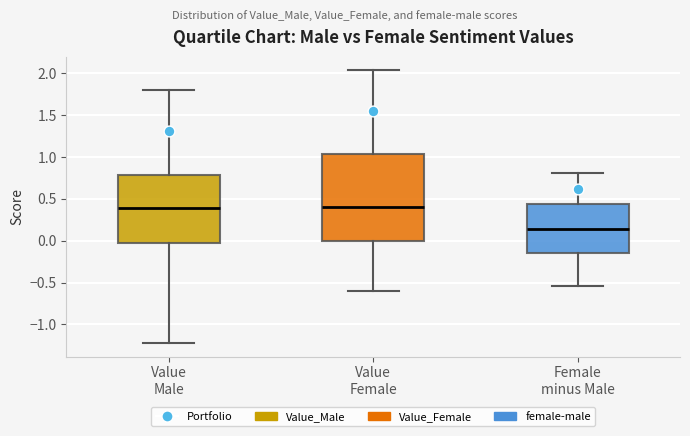

Which box has the lowest median line?

Female minus Male